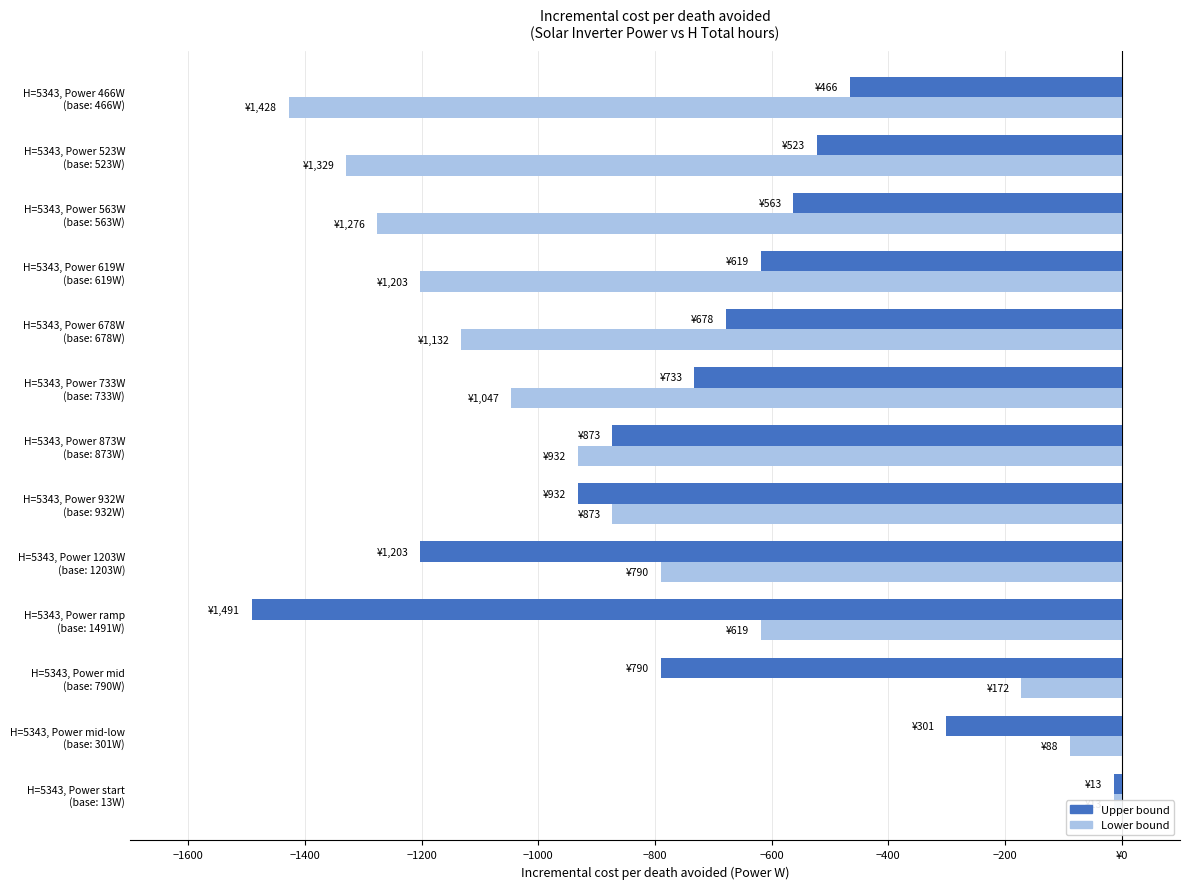

What is the difference between the highest and lowest values at H=5343, Power 523W (base: 523W)?

806